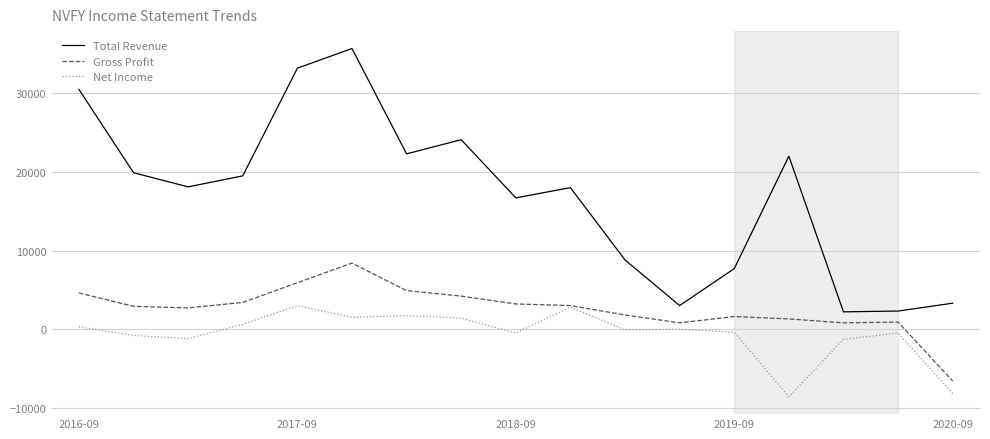

Does the chart have visible grid lines?

Yes